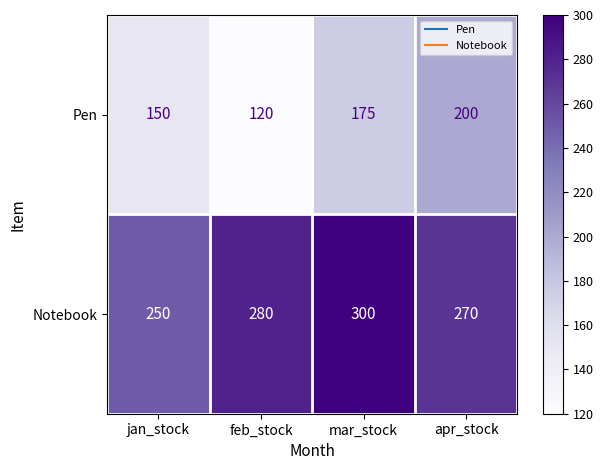

Count the number of data series in this chart.

2